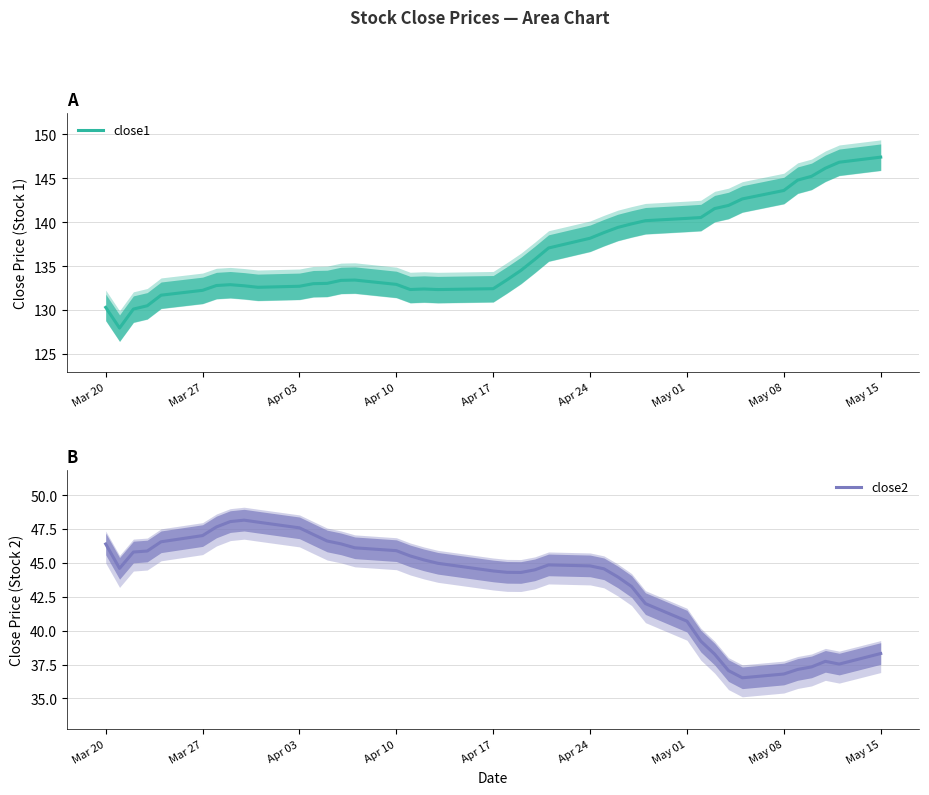

Is it true that close1 equals 132.9 at Apr 10?

True